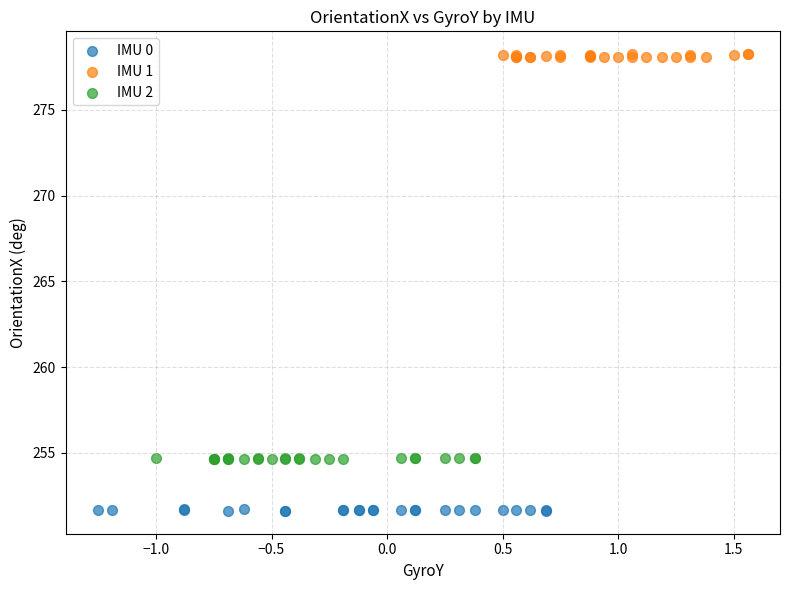

Which series reaches the minimum Y coordinate?

IMU 0